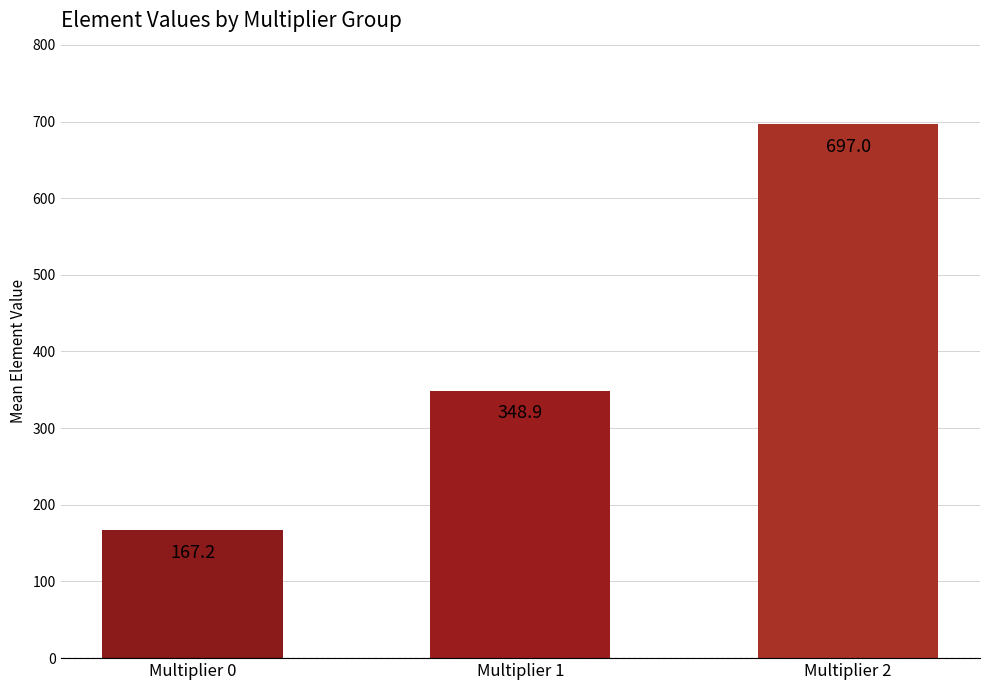

How many bars are there in total?

3